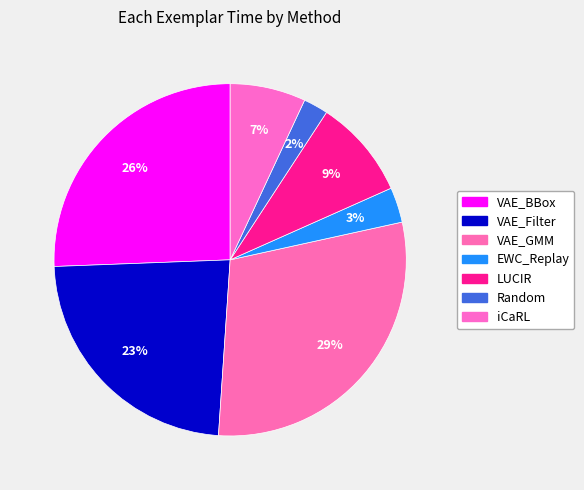

Does any single category account for the majority?

No